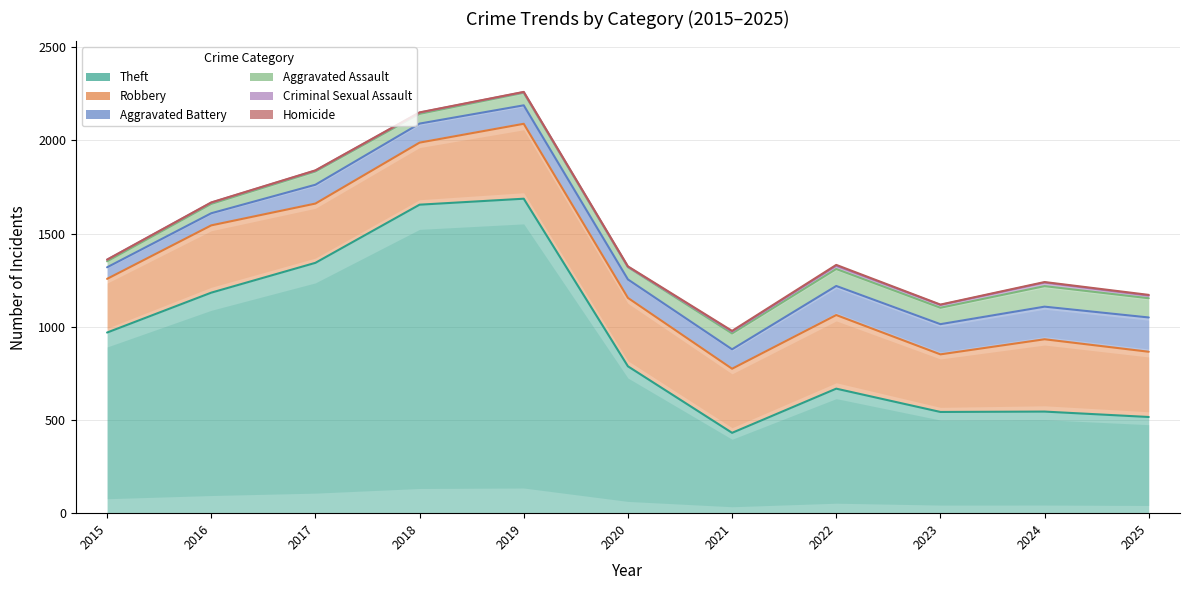

At 2025, list the series in order from largest to smallest.

Theft, Robbery, Aggravated Battery, Aggravated Assault, Criminal Sexual Assault, Homicide